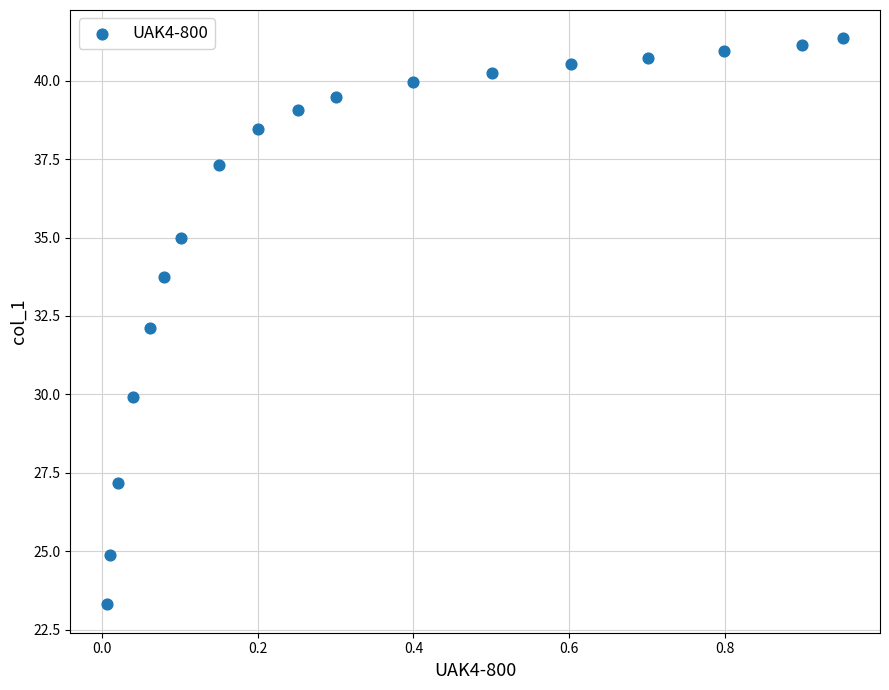

What is the range of X values (max minus min)?

0.9